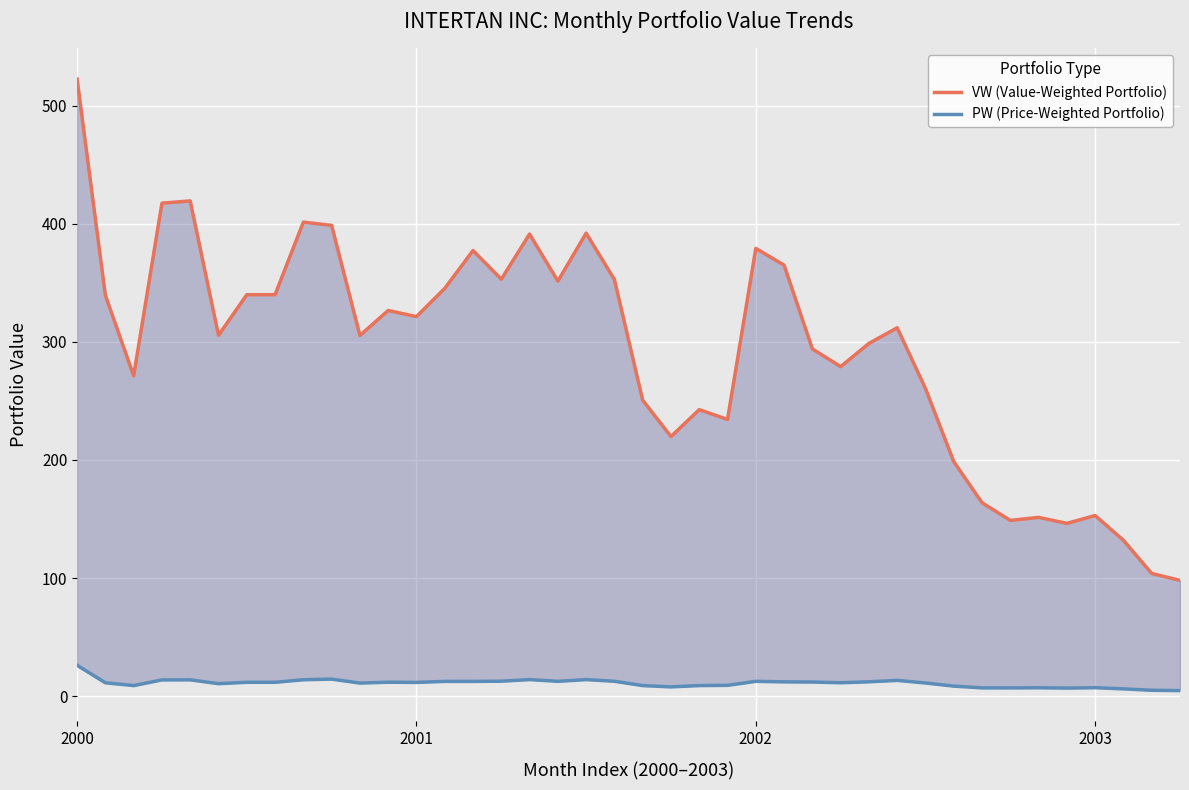

What is the sum of all VW (Value-Weighted Portfolio) values?

11703.4